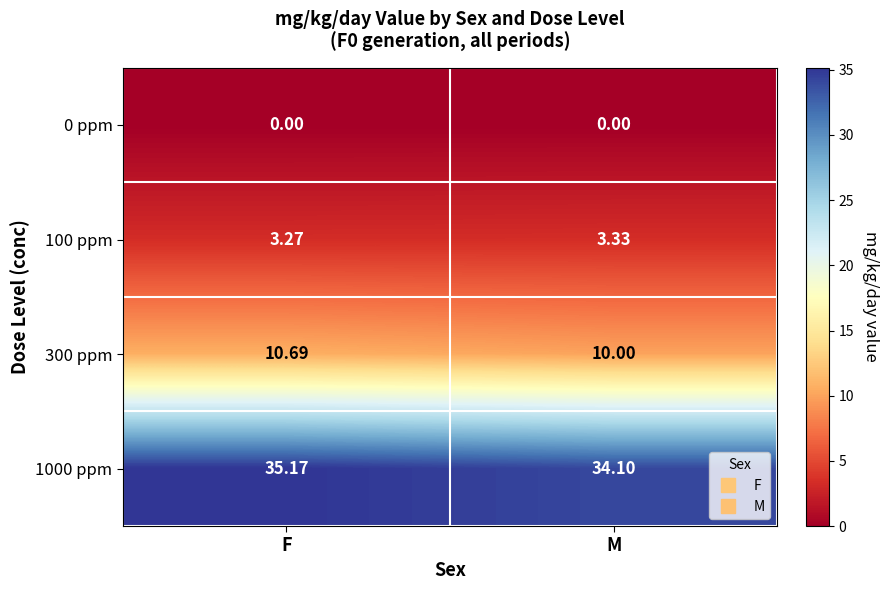

How many categories are shown in the chart?

2